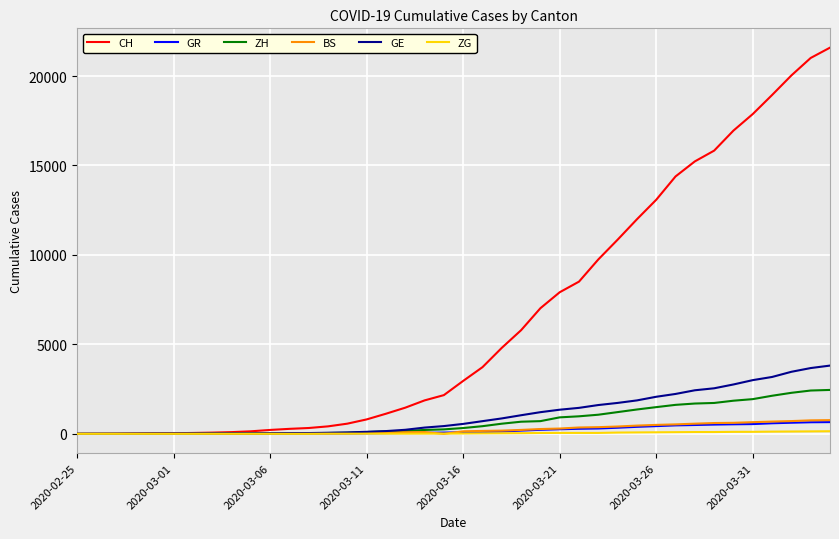

Which series has the largest total across all categories?

CH